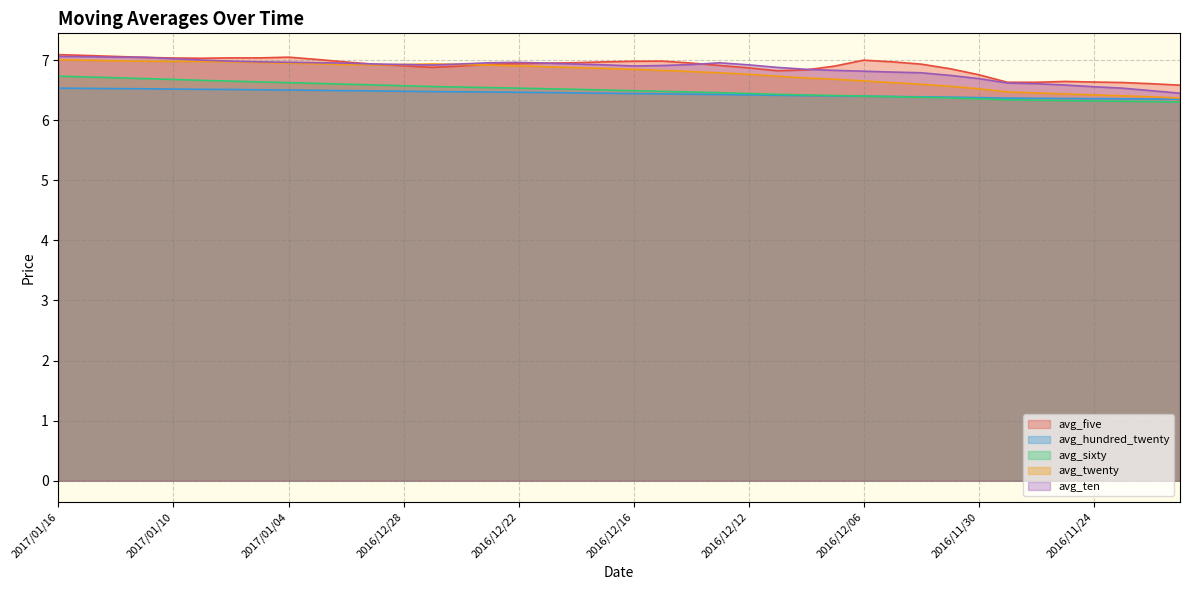

Does the chart display data point markers on the line(s)?

No